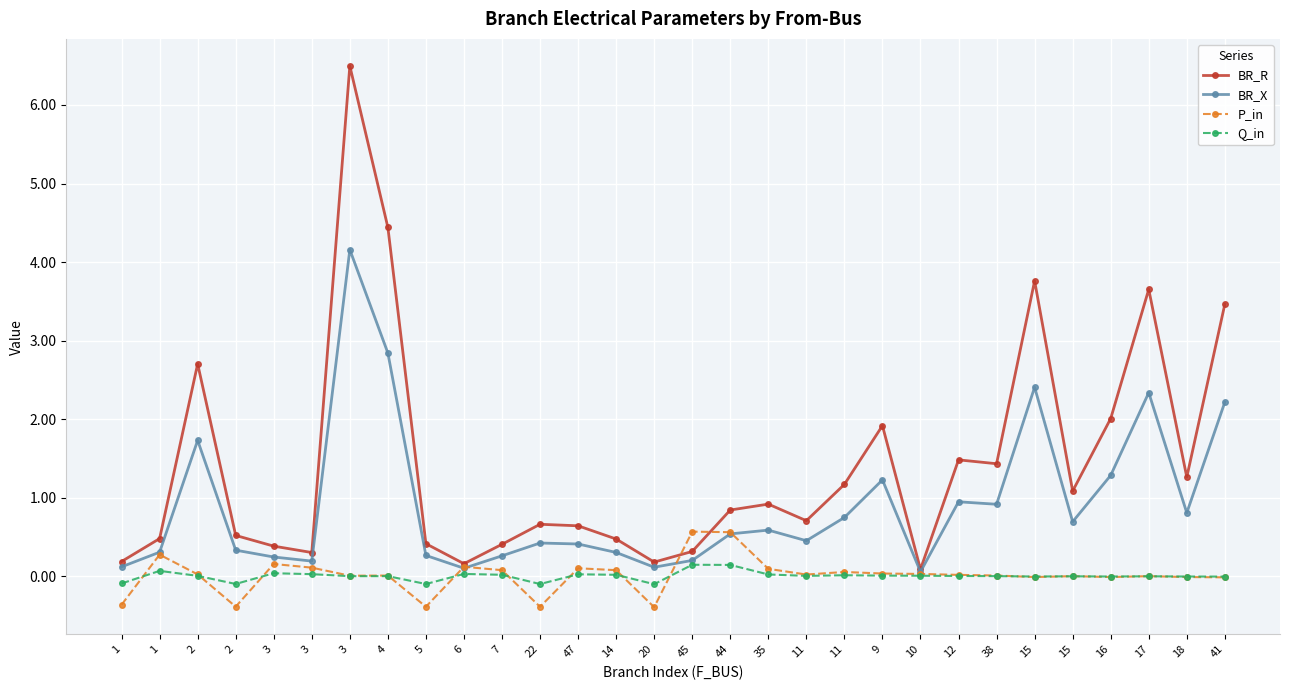

How many lines are shown in the chart?

4